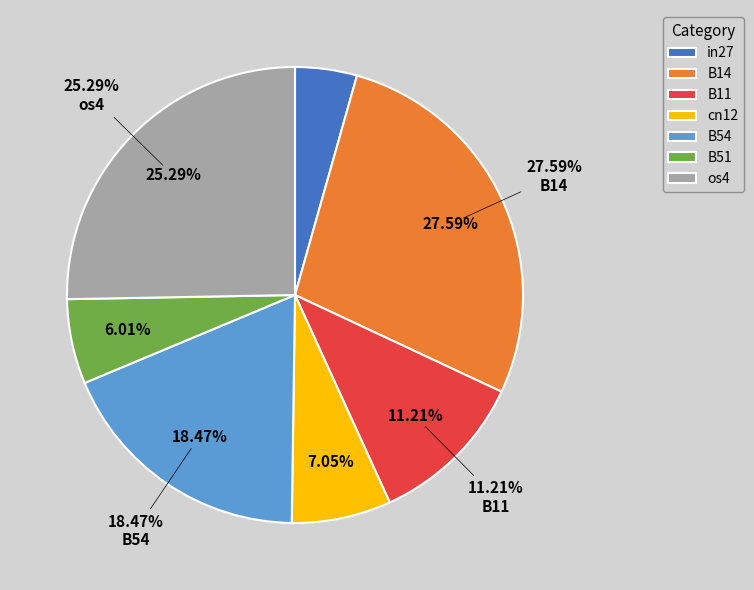

Rank the categories by value from lowest to highest.

in27, B51, cn12, B11, B54, os4, B14